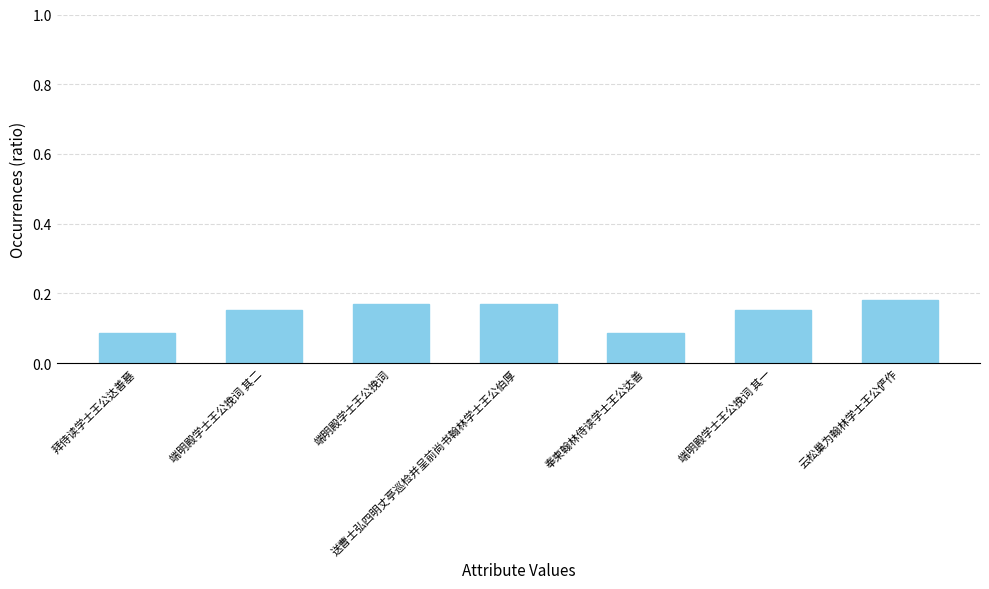

Which has a higher value, 奉柬翰林侍读学士王公达善 or 端明殿学士王公挽词 其二?

端明殿学士王公挽词 其二